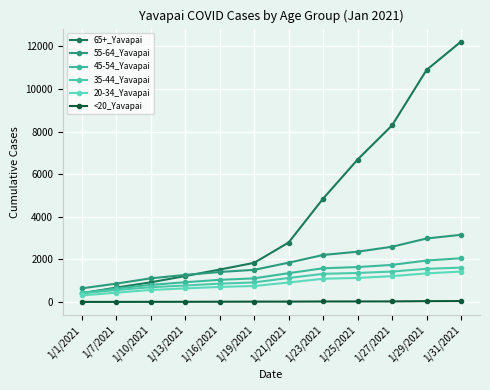

What is the label of the 9th point from the right?

1/13/2021